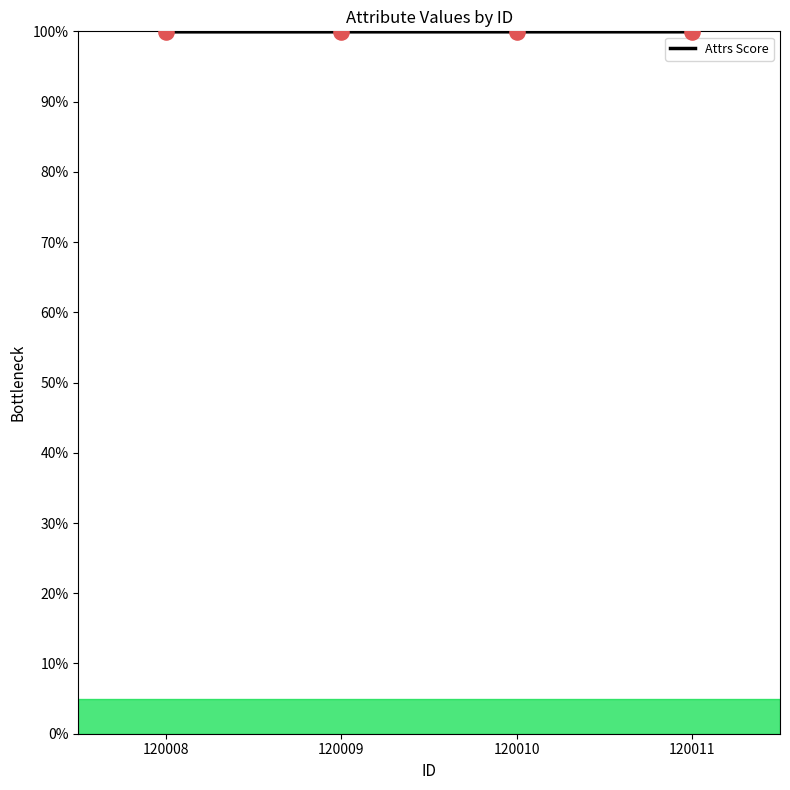

Approximately how many times larger is the value at 120010 compared to 120009?

1.0